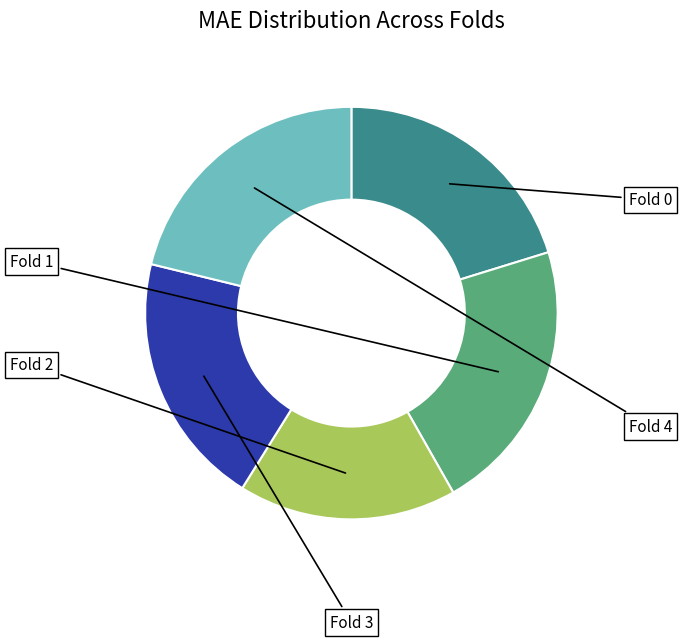

The Fold 4 slice represents 16% of the pie. True or false?

False